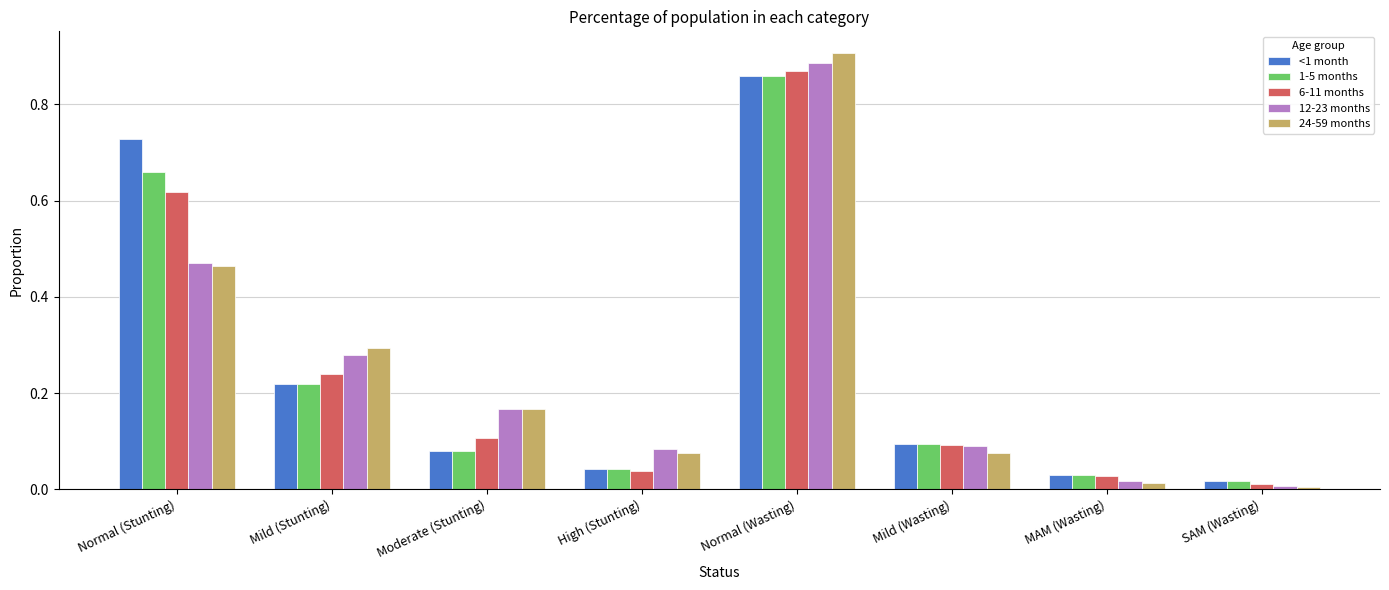

The value of 24-59 months at Normal (Wasting) is 0.9. True or false?

True